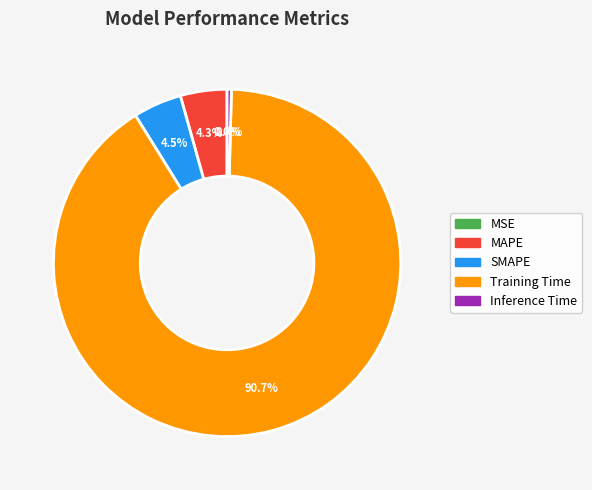

What is the total percentage of Inference Time and SMAPE?

4.9%